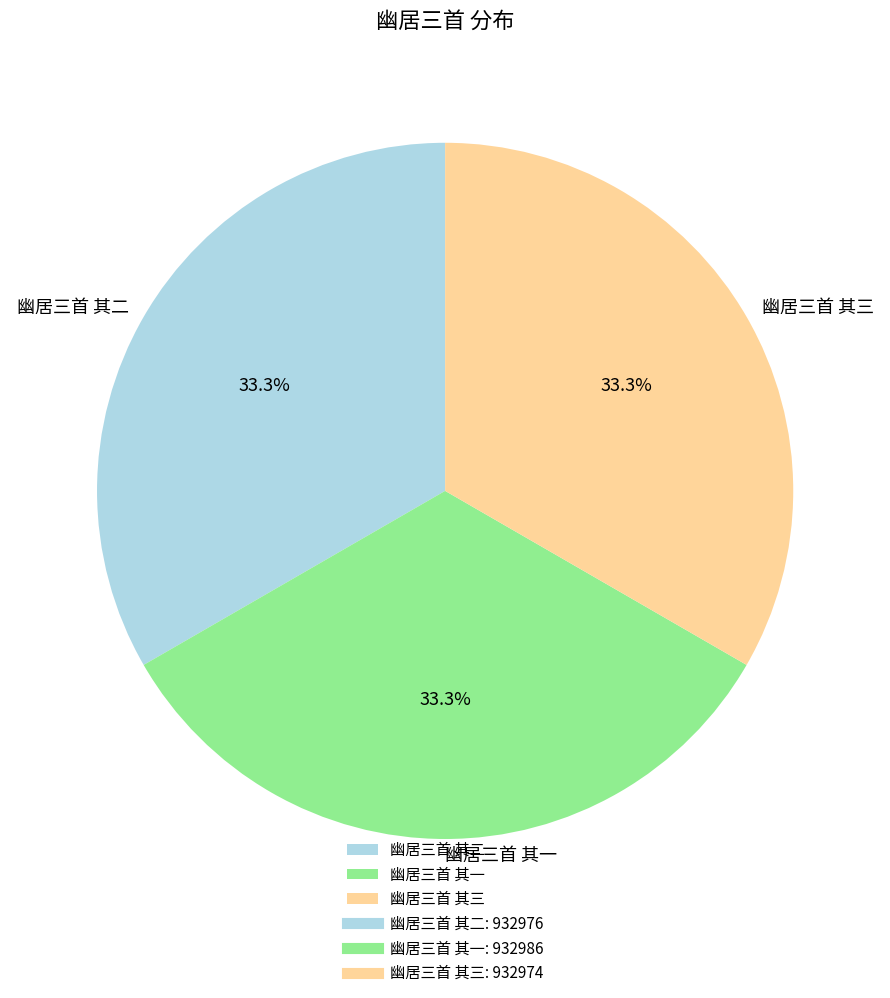

What is the total percentage of 幽居三首 其二 and 幽居三首 其一?

66.7%